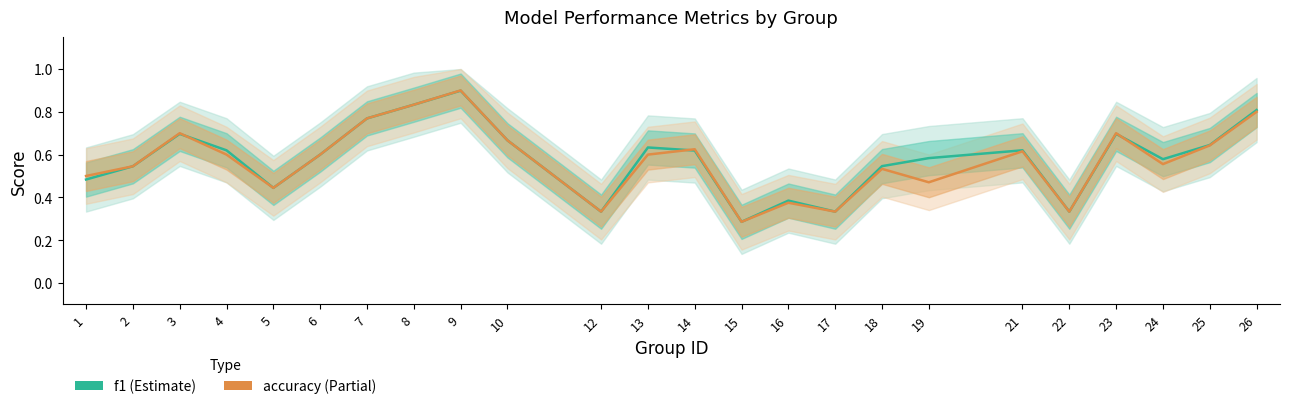

Where is accuracy nearest to the value 0?

15